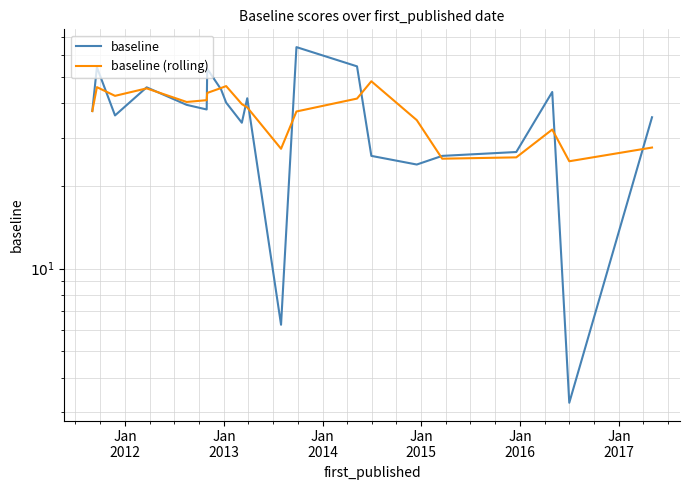

What is the label of the 19th point from the right?

Jan
2013